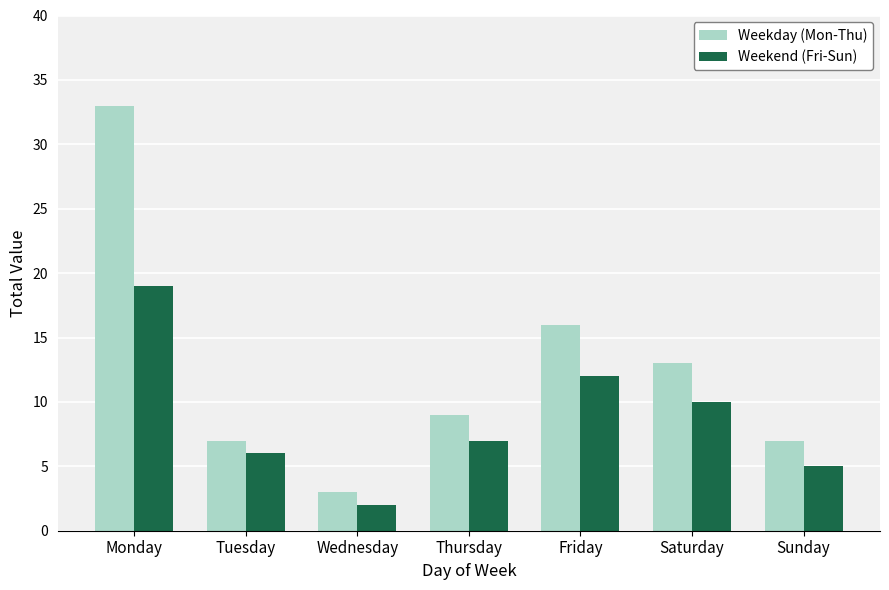

What is the total value across all series at Friday?

28